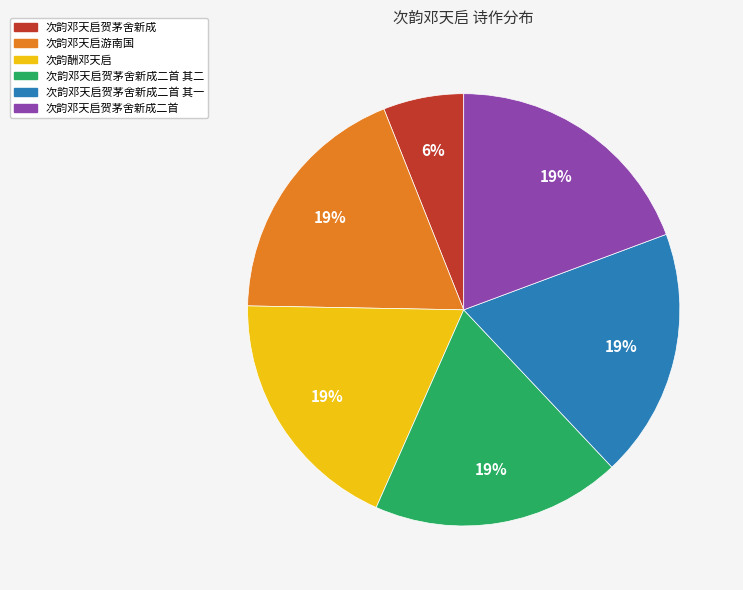

To the nearest percent, what is the difference between the largest and smallest slice percentages?

13%